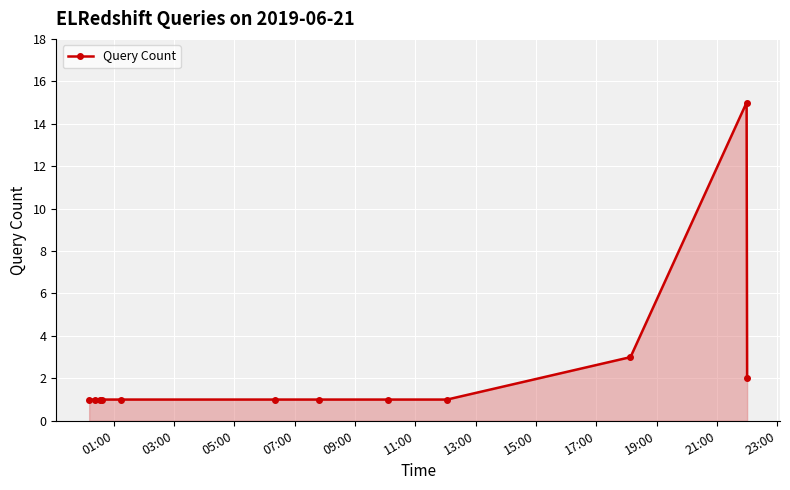

What is the maximum value shown in the chart?

15